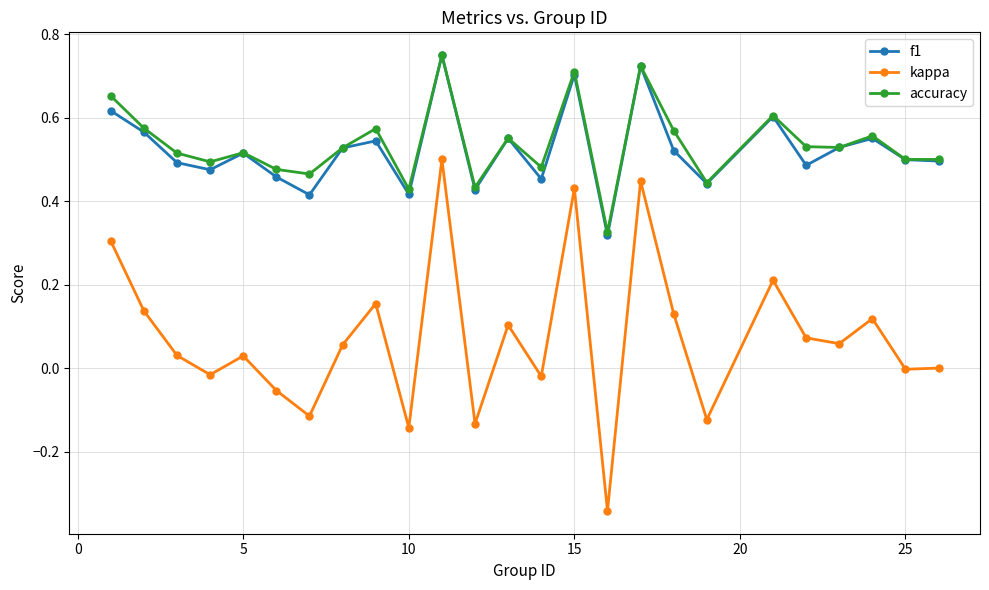

True or false: kappa and accuracy intersect in this chart.

False